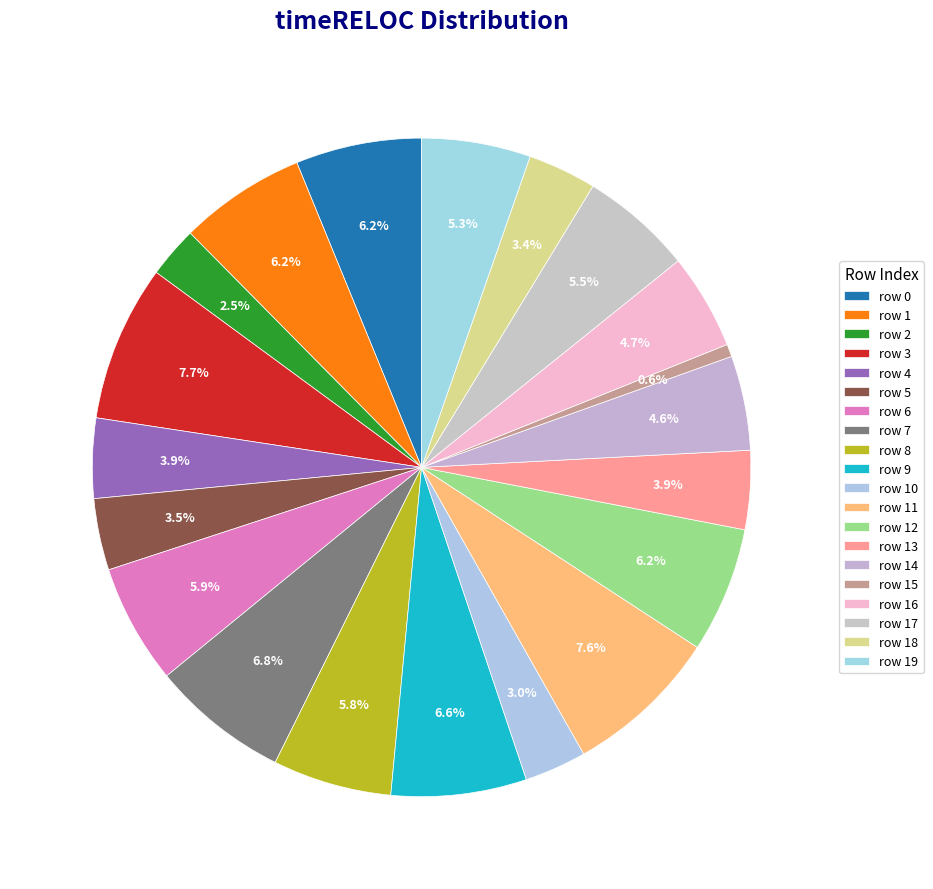

Is there a majority slice in this chart?

No